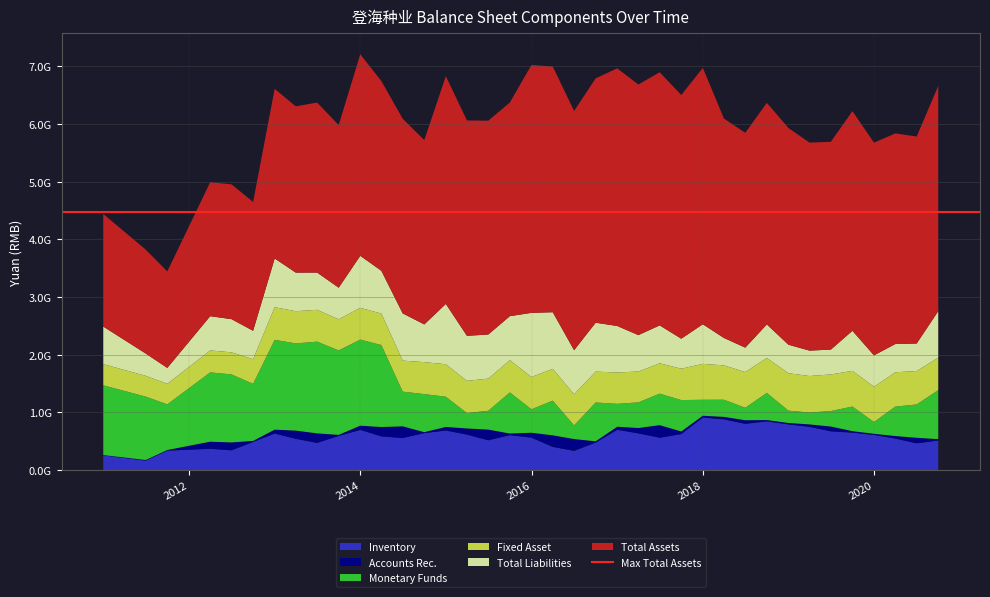

Reading right to left, transcribe all the data shown in this chart.

INVENTORY: 2020-09-30=510355486.8	2020-06-30=462300415.2	2020-03-31=544466808.7	2019-12-31=608496287.1	2019-09-30=647866560.5	2019-06-30=670207970.1	2019-03-31=748441566.6	2018-12-31=790900110.4	2018-09-30=843366394.8	2018-06-30=800311690.3	2018-03-31=878542020.7	2017-12-31=909045923.6	2017-09-30=623439490.0	2017-06-30=559196418.3	2017-03-31=635370928.8	2016-12-31=697434946.2	2016-09-30=475511482.9	2016-06-30=331936359.0	2016-03-31=400893226.5	2015-12-31=560777616.0	2015-09-30=604310318.6	2015-06-30=515101257.9	2015-03-31=613425594.2	2014-12-31=684064592.8	2014-09-30=640116152.4	2014-06-30=553696203.3	2014-03-31=583213670.9	2013-12-31=694966209.9	2013-09-30=590602125.8	2013-06-30=470158741.8	2013-03-31=540741657.5	2012-12-31=631888474.4	2012-09-30=486417617.8	2012-06-30=340803871.1	2012-03-31=368107958.0	2011-09-30=335764045.3	2011-06-30=163270803.7	2010-12-31=253396762.1
ACCOUNTS_RECE: 2020-09-30=24473320.3	2020-06-30=96035698.3	2020-03-31=44181600.4	2019-12-31=18979554.5	2019-09-30=25812891.0	2019-06-30=83294879.0	2019-03-31=42016040.5	2018-12-31=24398467.8	2018-09-30=22631312.8	2018-06-30=62626924.6	2018-03-31=42486698.4	2017-12-31=31493432.1	2017-09-30=44293975.9	2017-06-30=218257907.9	2017-03-31=92739457.2	2016-12-31=52309058.1	2016-09-30=21603015.8	2016-06-30=204377852.7	2016-03-31=200094189.9	2015-12-31=85014407.8	2015-09-30=28080967.8	2015-06-30=185232012.2	2015-03-31=106901697.4	2014-12-31=62492963.6	2014-09-30=15825543.2	2014-06-30=203365544.4	2014-03-31=161420559.7	2013-12-31=73698112.7	2013-09-30=18170958.0	2013-06-30=165233203.9	2013-03-31=142263617.7	2012-12-31=67562989.2	2012-09-30=17878775.1	2012-06-30=137204645.4	2012-03-31=122527940.5	2011-09-30=10600591.8	2011-06-30=10017237.7	2010-12-31=5499338.8
MONETARYFUNDS: 2020-09-30=850014530.5	2020-06-30=577807603.4	2020-03-31=510466864.7	2019-12-31=204657213.7	2019-09-30=426426316.6	2019-06-30=268389005.3	2019-03-31=205308294.6	2018-12-31=213733221.2	2018-09-30=470425647.9	2018-06-30=216434402.4	2018-03-31=296927634.2	2017-12-31=276761723.0	2017-09-30=544641619.0	2017-06-30=546358055.3	2017-03-31=444277046.1	2016-12-31=397179041.1	2016-09-30=673446599.6	2016-06-30=236547866.4	2016-03-31=601355524.0	2015-12-31=406819881.6	2015-09-30=711952889.7	2015-06-30=326609427.6	2015-03-31=265701603.0	2014-12-31=523832095.4	2014-09-30=659971440.5	2014-06-30=601089093.9	2014-03-31=1422010157.5	2013-12-31=1492272007.4	2013-09-30=1464057953.4	2013-06-30=1590247706.2	2013-03-31=1511587853.5	2012-12-31=1557255882.1	2012-09-30=989176492.7	2012-06-30=1179380918.0	2012-03-31=1201496121.0	2011-09-30=791233977.8	2011-06-30=1099015423.3	2010-12-31=1209284324.1
FIXED_ASSET: 2020-09-30=562590681.3	2020-06-30=579951820.5	2020-03-31=595300184.5	2019-12-31=611287386.6	2019-09-30=618629373.4	2019-06-30=634708998.2	2019-03-31=633588601.0	2018-12-31=649205888.4	2018-09-30=606105388.5	2018-06-30=619098082.1	2018-03-31=595657558.5	2017-12-31=622932650.3	2017-09-30=543563930.0	2017-06-30=526244161.5	2017-03-31=534818564.5	2016-12-31=543828541.6	2016-09-30=535326472.0	2016-06-30=538572577.1	2016-03-31=551918194.5	2015-12-31=559522099.3	2015-09-30=559893461.0	2015-06-30=557536112.7	2015-03-31=559572852.7	2014-12-31=563165331.4	2014-09-30=554034667.9	2014-06-30=538392845.2	2014-03-31=545783536.3	2013-12-31=550764416.1	2013-09-30=540495045.1	2013-06-30=551746159.7	2013-03-31=558980662.7	2012-12-31=565511604.9	2012-09-30=427251306.2	2012-06-30=382595269.6	2012-03-31=380778359.9	2011-09-30=356146475.8	2011-06-30=360334648.3	2010-12-31=367266382.4
TOTAL_LIABILITIES: 2020-09-30=806754397.5	2020-06-30=476773454.2	2020-03-31=489571862.9	2019-12-31=544893893.5	2019-09-30=694869029.6	2019-06-30=431159715.2	2019-03-31=440623478.1	2018-12-31=493795800.6	2018-09-30=581850602.9	2018-06-30=423135757.5	2018-03-31=475591107.8	2017-12-31=686584355.3	2017-09-30=520583690.8	2017-06-30=657492215.4	2017-03-31=631478730.1	2016-12-31=806246411.8	2016-09-30=847585244.2	2016-06-30=766042967.9	2016-03-31=981385349.1	2015-12-31=1112573497.8	2015-09-30=763102504.4	2015-06-30=764682756.6	2015-03-31=780938379.0	2014-12-31=1046013099.5	2014-09-30=654026434.2	2014-06-30=819154842.1	2014-03-31=741910811.3	2013-12-31=902082713.7	2013-09-30=547499212.5	2013-06-30=645826803.0	2013-03-31=668893668.7	2012-12-31=845169971.2	2012-09-30=492730412.4	2012-06-30=575346618.5	2012-03-31=593998125.1	2011-09-30=275768797.2	2011-06-30=386796638.0	2010-12-31=651440732.8
TOTAL_ASSETS: 2020-09-30=3905034768.9	2020-06-30=3589460411.3	2020-03-31=3652322892.3	2019-12-31=3688154677.3	2019-09-30=3808984832.0	2019-06-30=3603130450.9	2019-03-31=3606627493.6	2018-12-31=3758477180.8	2018-09-30=3842067184.0	2018-06-30=3725320901.2	2018-03-31=3805763494.1	2017-12-31=4445988733.4	2017-09-30=4225789856.7	2017-06-30=4390327673.1	2017-03-31=4345197557.4	2016-12-31=4467482657.2	2016-09-30=4238286022.6	2016-06-30=4148387399.8	2016-03-31=4260550156.6	2015-12-31=4297577393.6	2015-09-30=3704705690.4	2015-06-30=3707711508.9	2015-03-31=3734542434.8	2014-12-31=3949334688.3	2014-09-30=3196224299.1	2014-06-30=3375319811.9	2014-03-31=3289547517.1	2013-12-31=3495007240.4	2013-09-30=2819275232.2	2013-06-30=2947977280.0	2013-03-31=2882196878.4	2012-12-31=2941870521.1	2012-09-30=2234431770.5	2012-06-30=2337823291.3	2012-03-31=2322162494.2	2011-09-30=1673794593.7	2011-06-30=1801797193.6	2010-12-31=1952622807.1